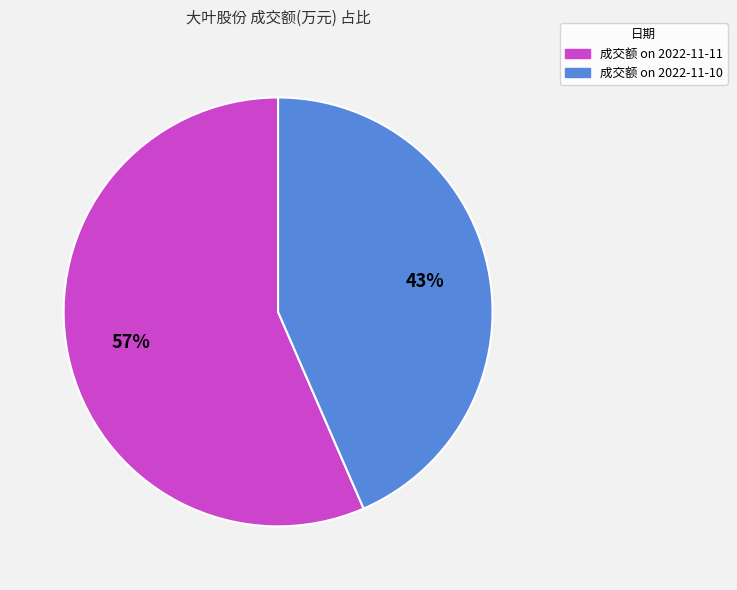

Does any single category account for the majority?

Yes